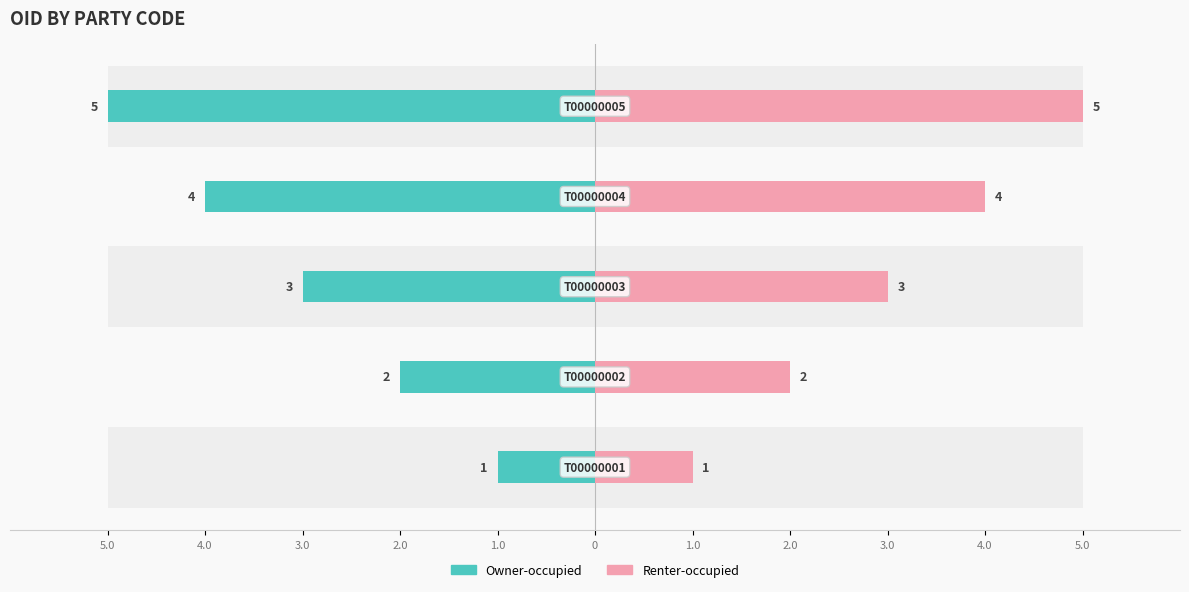

How many values in the Owner-occupied series exceed 3?

2